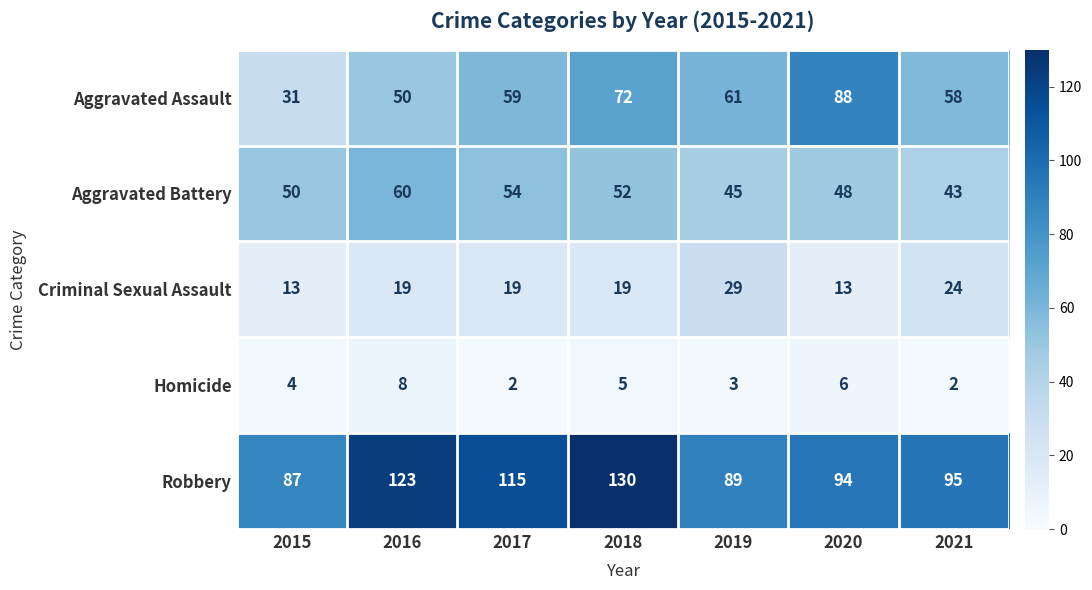

What value does the Aggravated Battery series have at 2019?

45